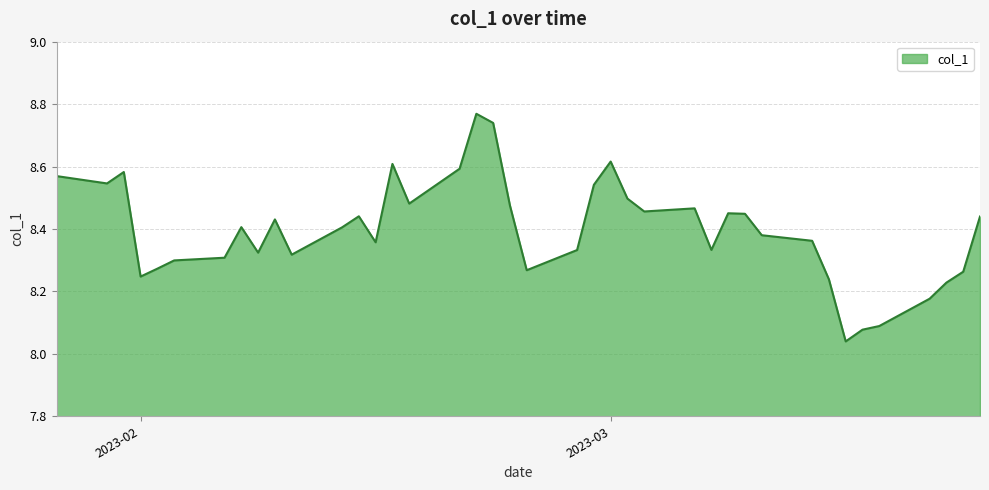

What is the difference between the maximum and minimum values?

0.7